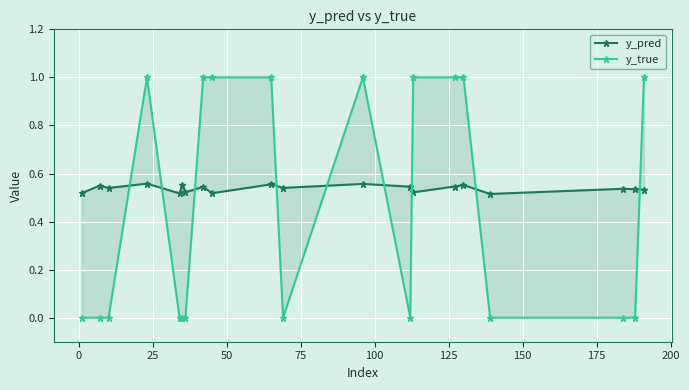

What are all the series names shown in the legend?

y_pred, y_true